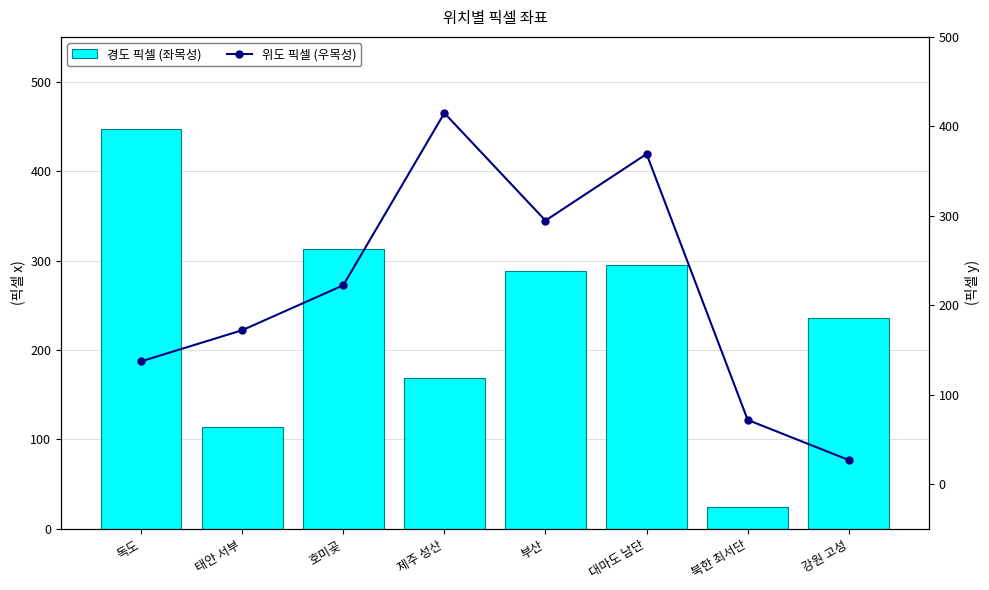

The value of 경도 픽셀 (좌목성) at 태안 서부 is 64.1. True or false?

False